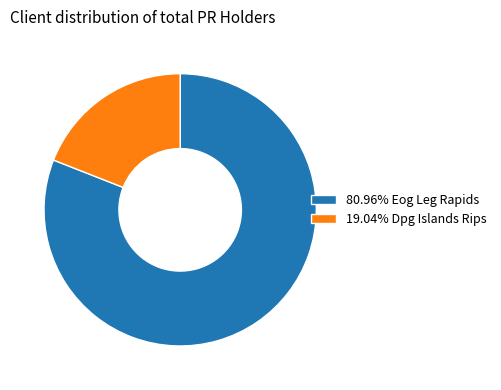

Is the sum of 80.96% Eog Leg Rapids and 19.04% Dpg Islands Rips greater than half?

Yes